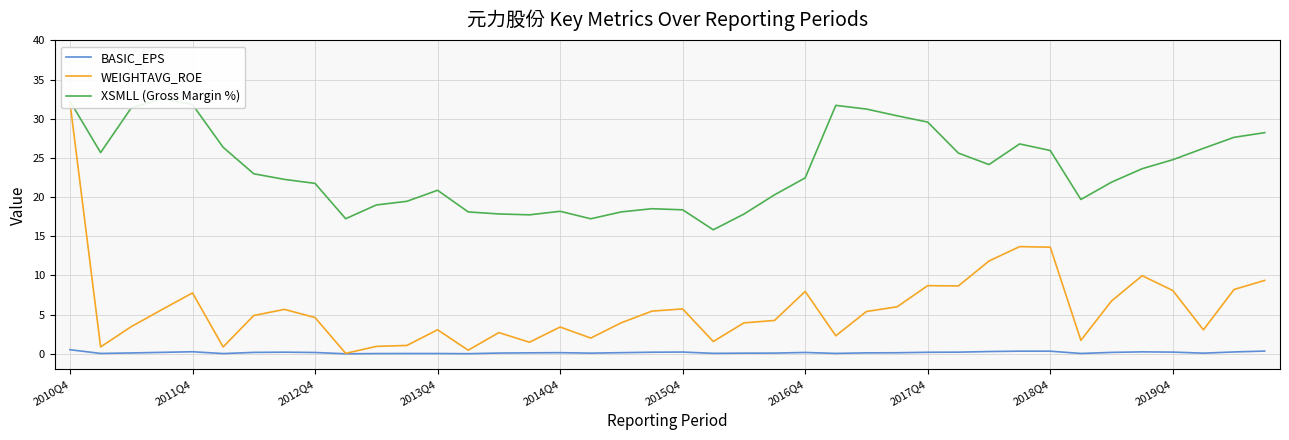

Reading left to right, extract all data points from this chart.

BASIC_EPS: 0.5	0.0	0.1	0.2	0.3	0.0	0.2	0.2	0.2	0.0	0.0	0.0	0.0	0.0	0.1	0.1	0.1	0.1	0.1	0.2	0.2	0.1	0.1	0.1	0.2	0.1	0.1	0.1	0.2	0.2	0.3	0.3	0.3	0.0	0.2	0.3	0.2	0.1	0.2	0.4
WEIGHTAVG_ROE: 32.1	0.9	3.5	5.6	7.8	0.9	4.9	5.7	4.6	0.1	0.9	1.1	3.1	0.5	2.7	1.5	3.4	2.0	4.0	5.5	5.7	1.6	4.0	4.3	8.0	2.3	5.4	6.0	8.7	8.7	11.8	13.7	13.6	1.7	6.7	10.0	8.1	3.1	8.2	9.4
XSMLL (Gross Margin %): 32.2	25.7	31.4	32.6	31.8	26.4	23.0	22.3	21.7	17.2	19.0	19.5	20.9	18.1	17.8	17.7	18.2	17.2	18.1	18.5	18.4	15.8	17.8	20.3	22.4	31.7	31.2	30.4	29.6	25.6	24.2	26.8	25.9	19.7	21.9	23.6	24.8	26.2	27.6	28.2